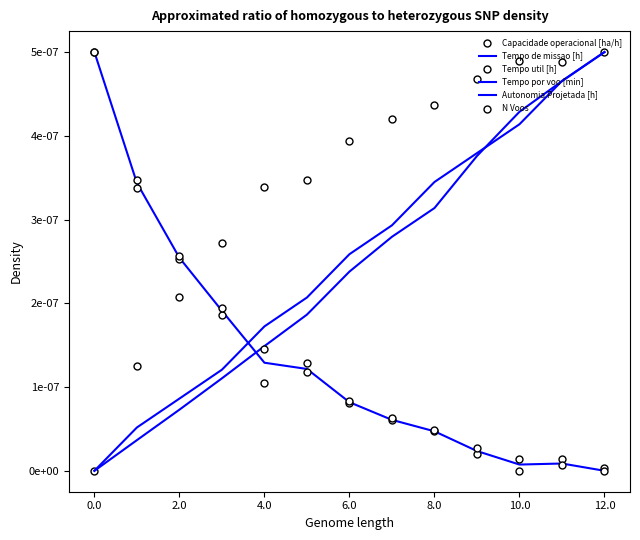

What are all the series names shown in the legend?

Capacidade operacional [ha/h], Tempo de missao [h], Tempo util [h], Tempo por voo [min], Autonomia Projetada [h], N Voos